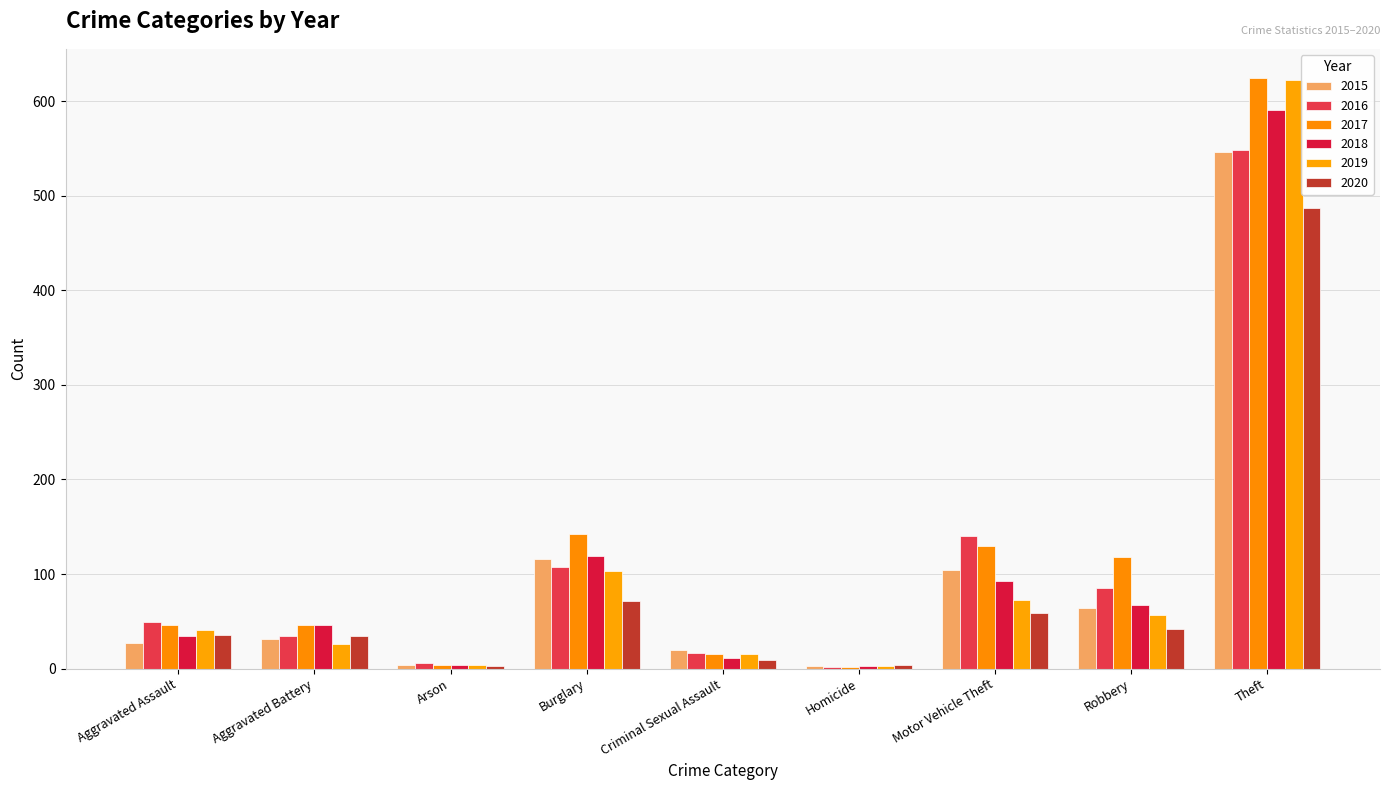

What is the spread (max minus min) of values at Arson?

3